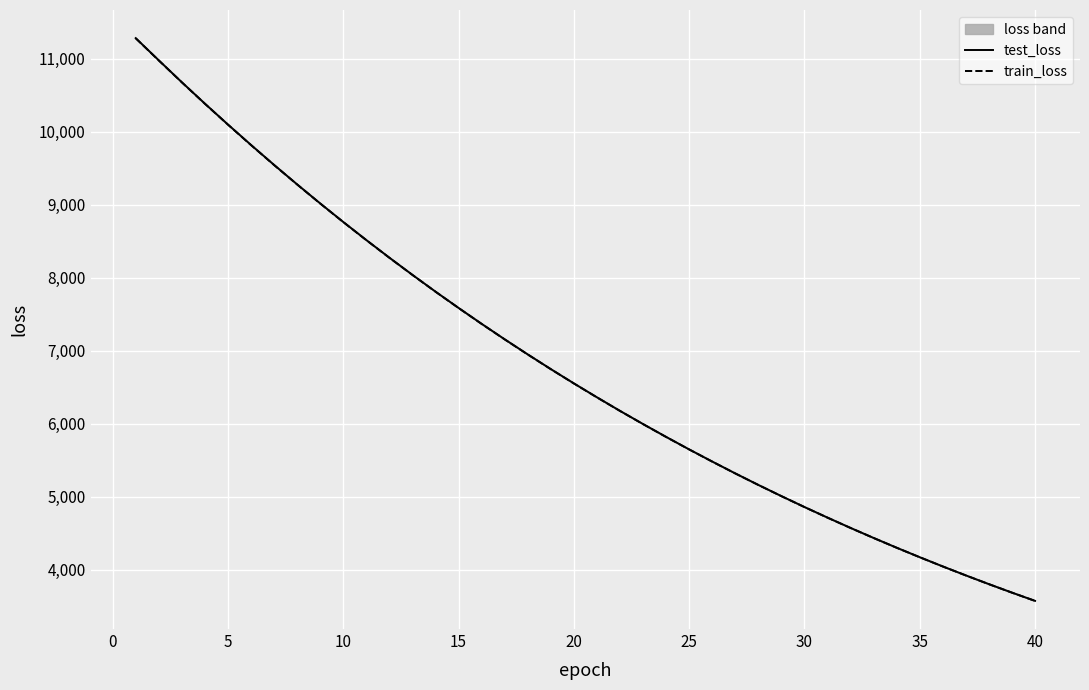

True or false: test_loss and train_loss cross at least once.

False